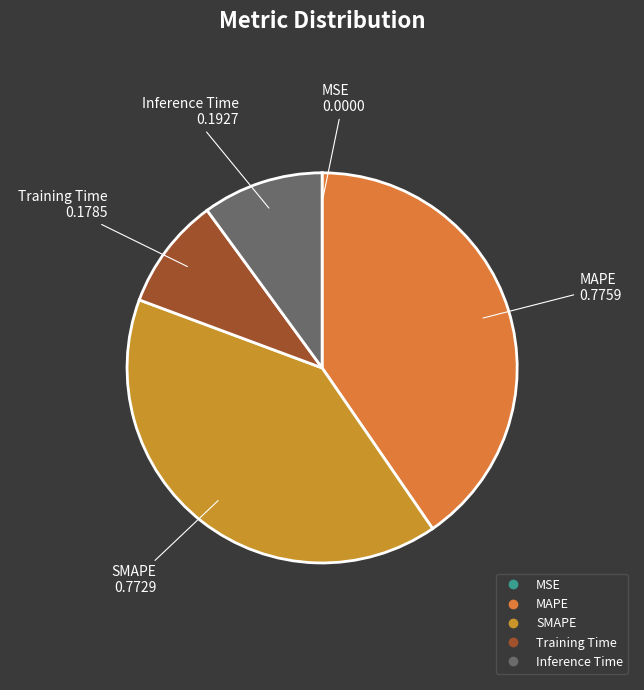

The Training Time slice represents 9% of the pie. True or false?

True